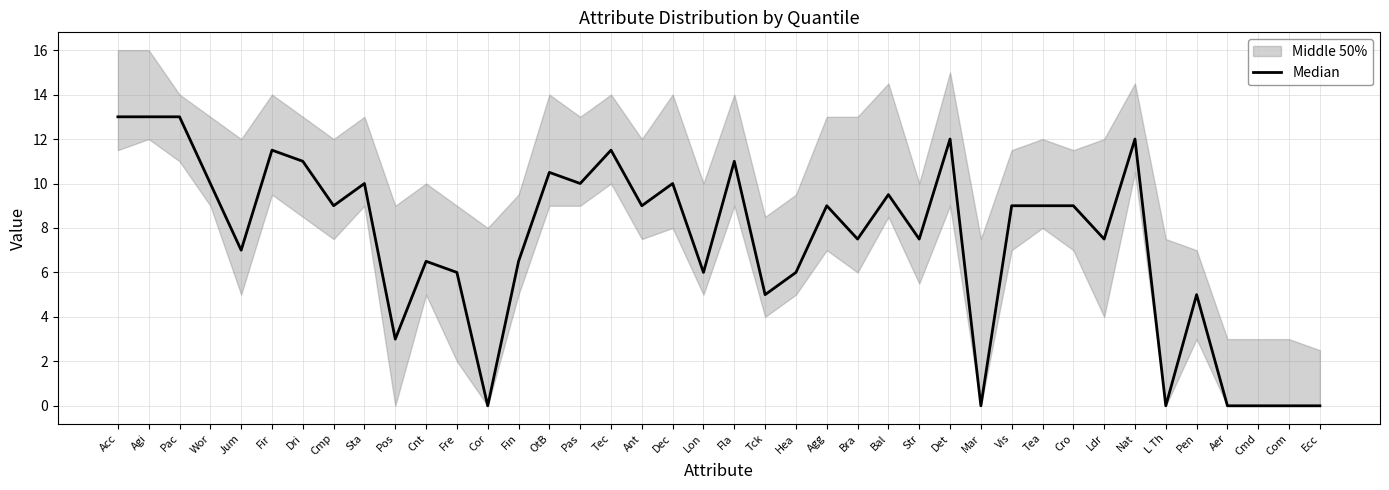

Is it true that the value at Ant is 5.1?

False